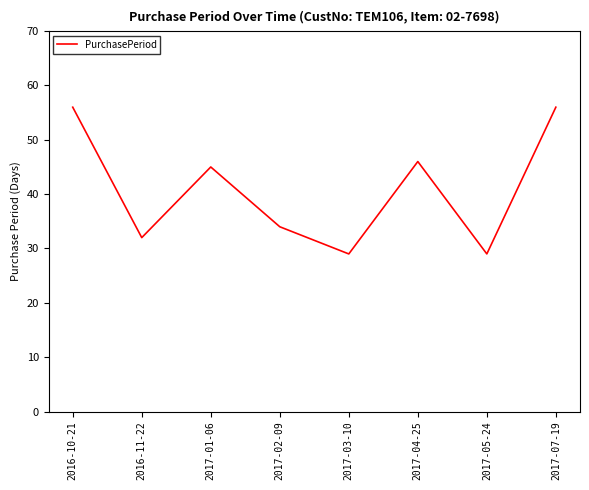

Reading left to right, extract all data points from this chart.

2016-10-21=56	2016-11-22=32	2017-01-06=45	2017-02-09=34	2017-03-10=29	2017-04-25=46	2017-05-24=29	2017-07-19=56